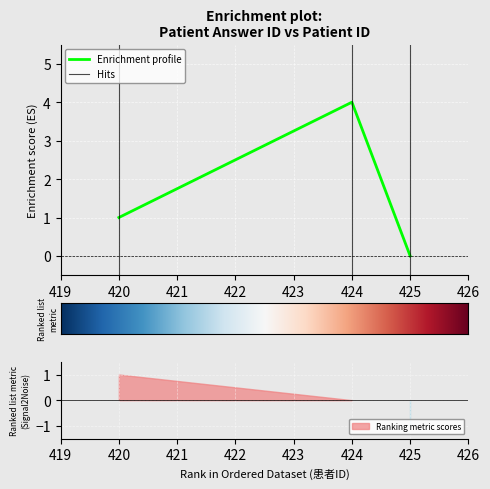

True or false: the data shows 0 at 420.

False